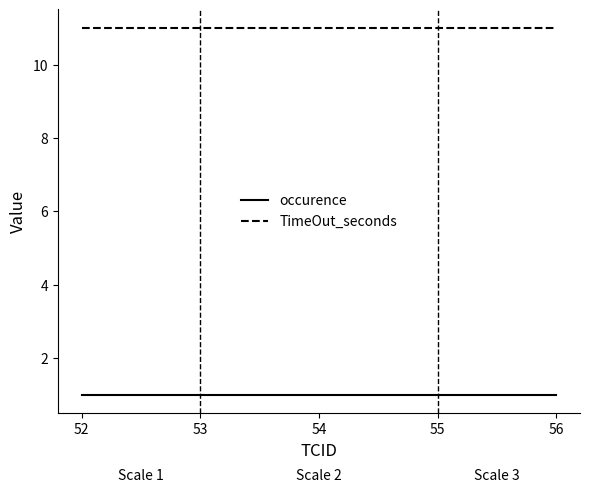

What is the minimum value for occurence?

1